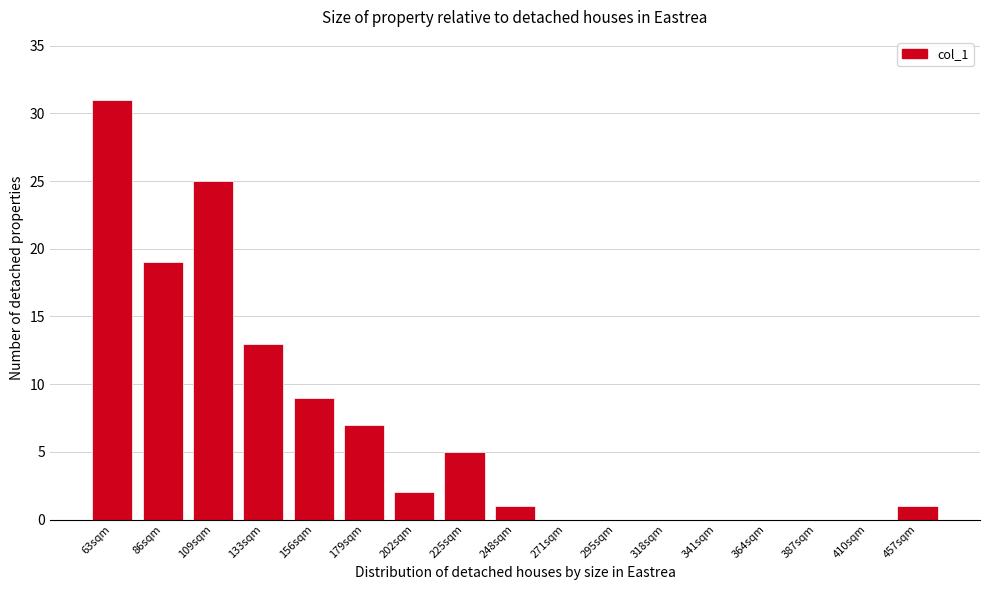

Reading left to right, transcribe all the data shown in this chart.

63sqm=31	86sqm=19	109sqm=25	133sqm=13	156sqm=9	179sqm=7	202sqm=2	225sqm=5	248sqm=1	271sqm=0	295sqm=0	318sqm=0	341sqm=0	364sqm=0	387sqm=0	410sqm=0	457sqm=1